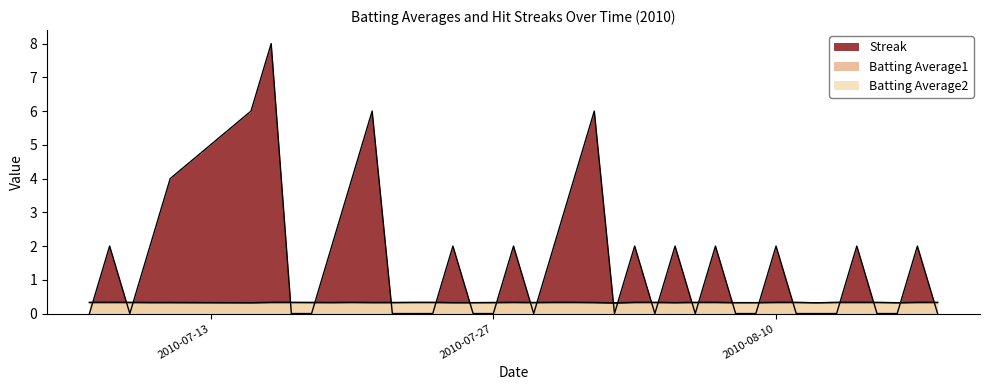

Which has a higher value, 2010-08-06 or 2010-07-26?

2010-08-06